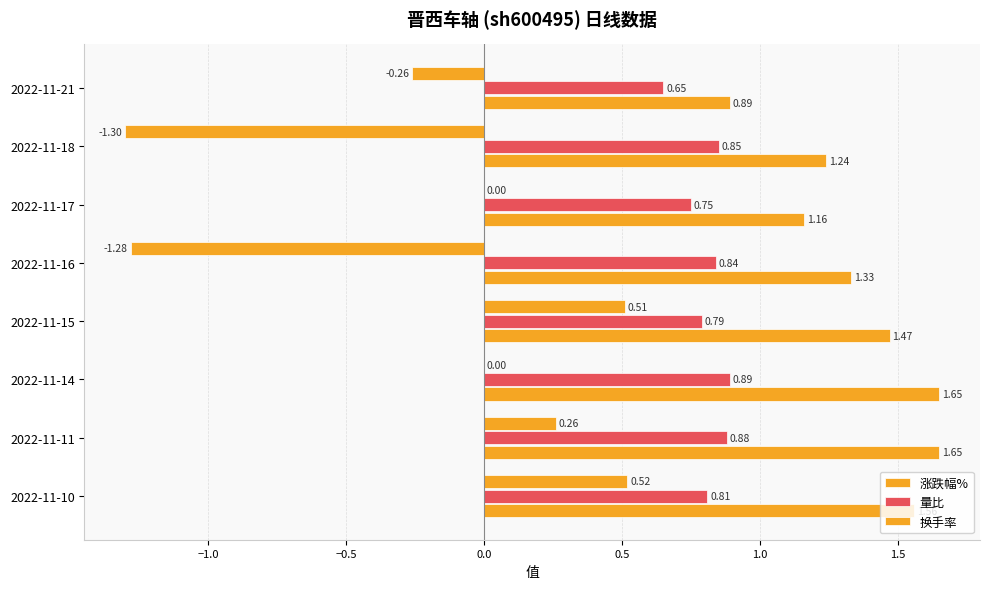

Count the number of data series in this chart.

3